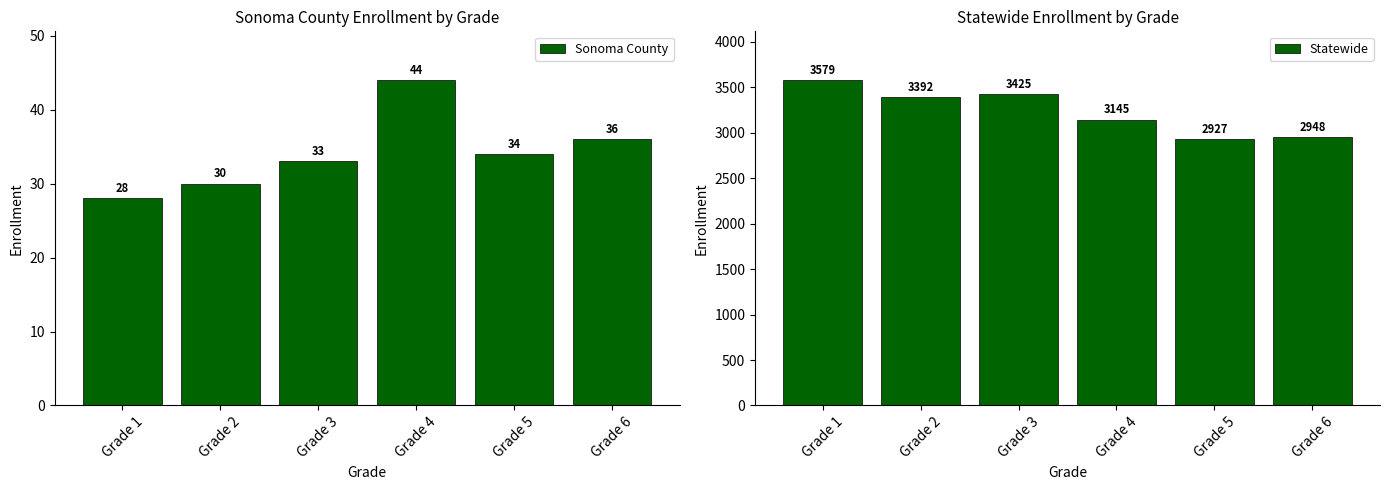

Which label corresponds to the smallest value in the chart?

Grade 1